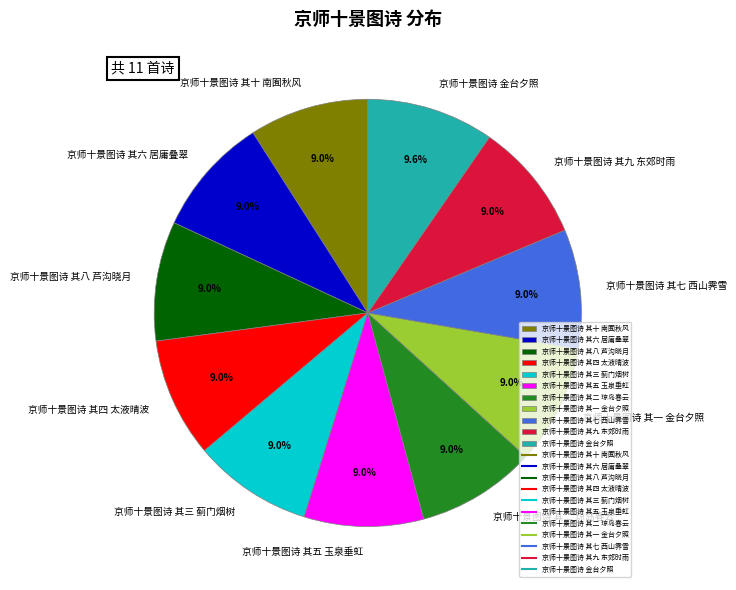

To the nearest percent, what is the combined percentage of 京师十景图诗 其三 蓟门烟树 and 京师十景图诗 其九 东郊时雨?

18%